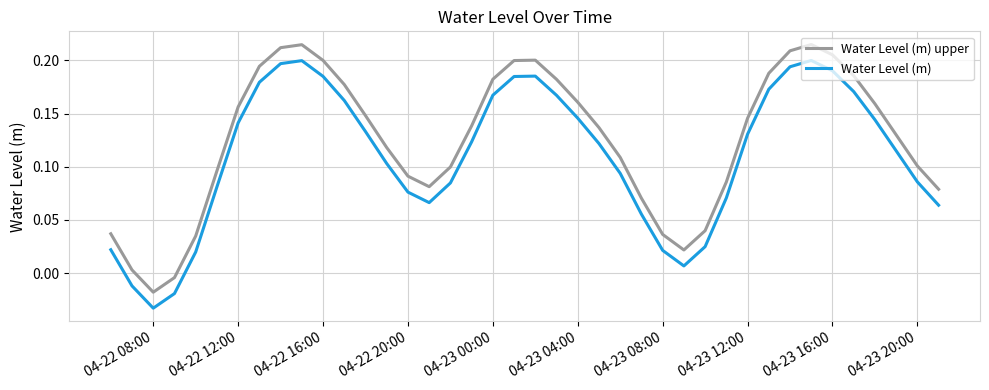

In Water Level (m), how many points are lower than both neighbors (excluding endpoints)?

3